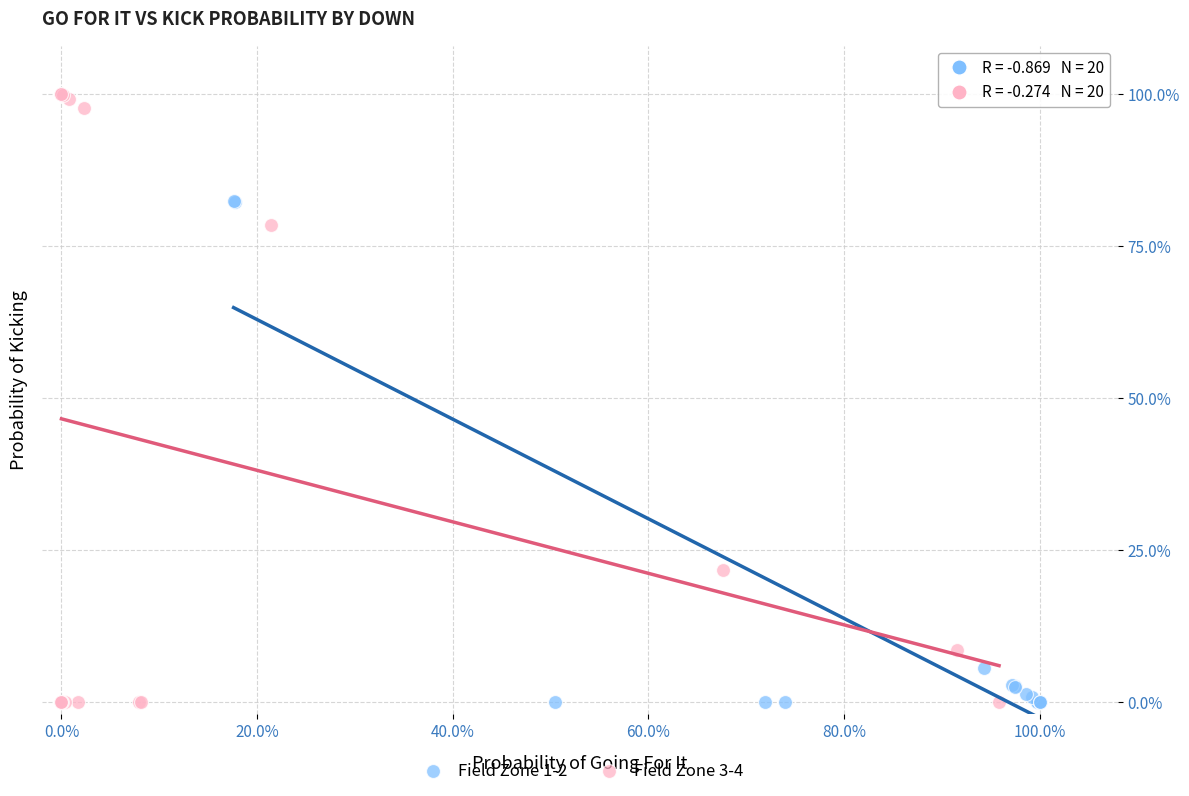

What are all the series names shown in the legend?

Field Zone 1-2, Field Zone 3-4